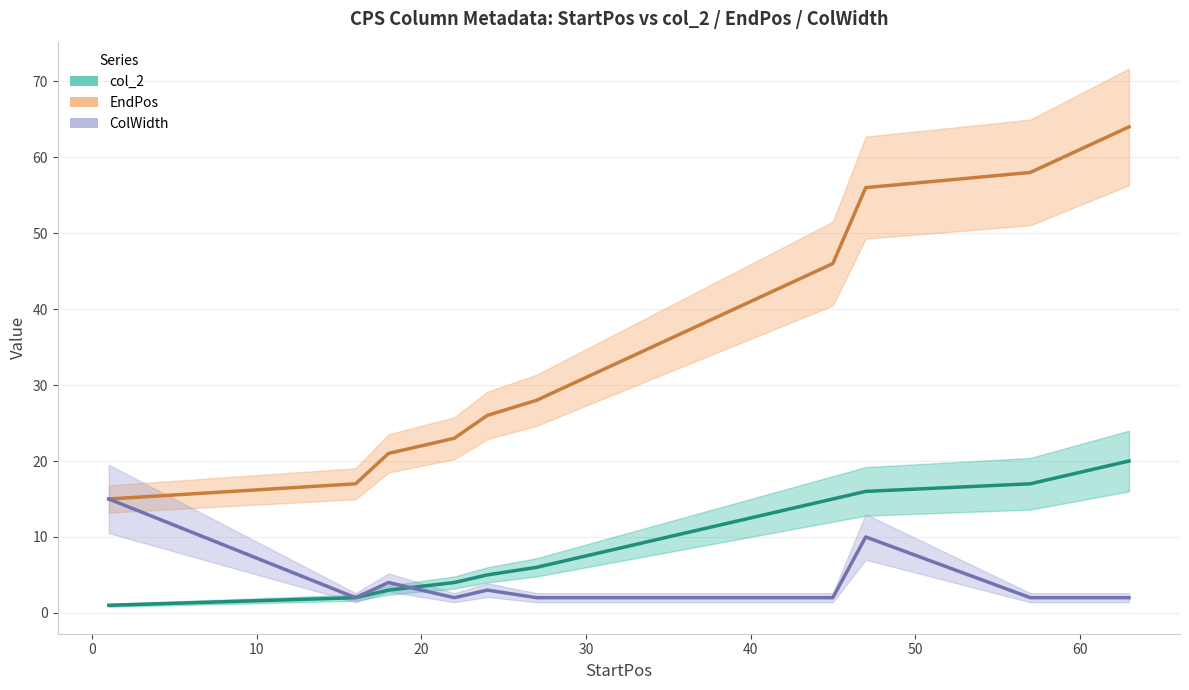

The value of col_2 at 47 is 8. True or false?

False